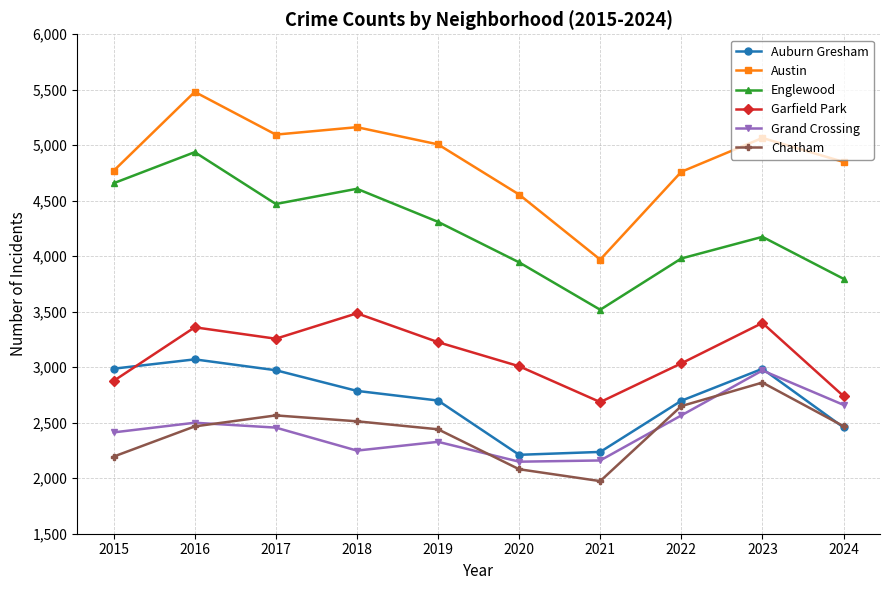

At which category does the chart reach its minimum across all series?

2021